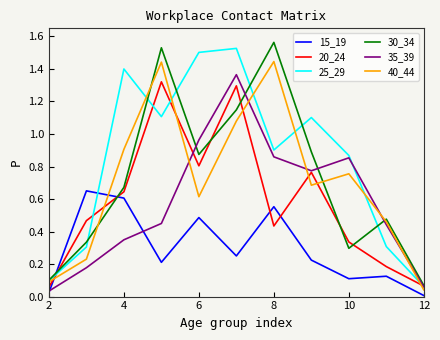

True or false: 35_39 and 40_44 intersect in this chart.

True